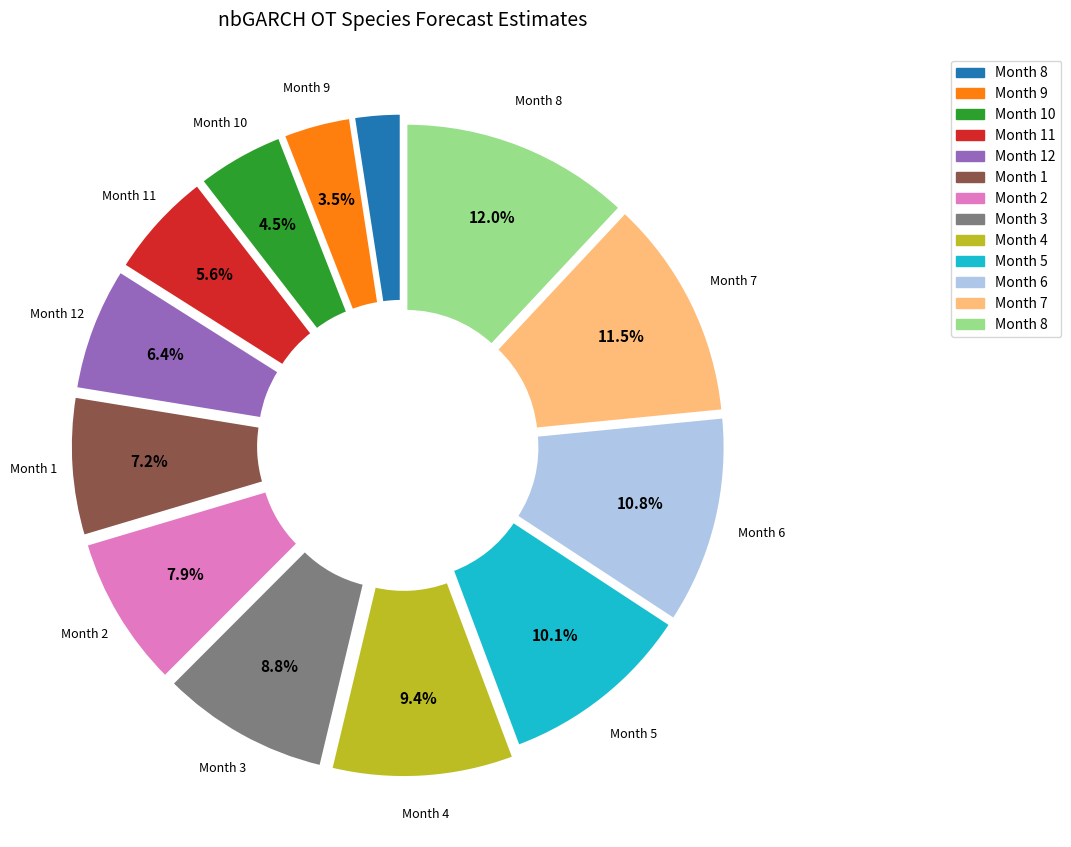

Does any single category account for the majority?

No